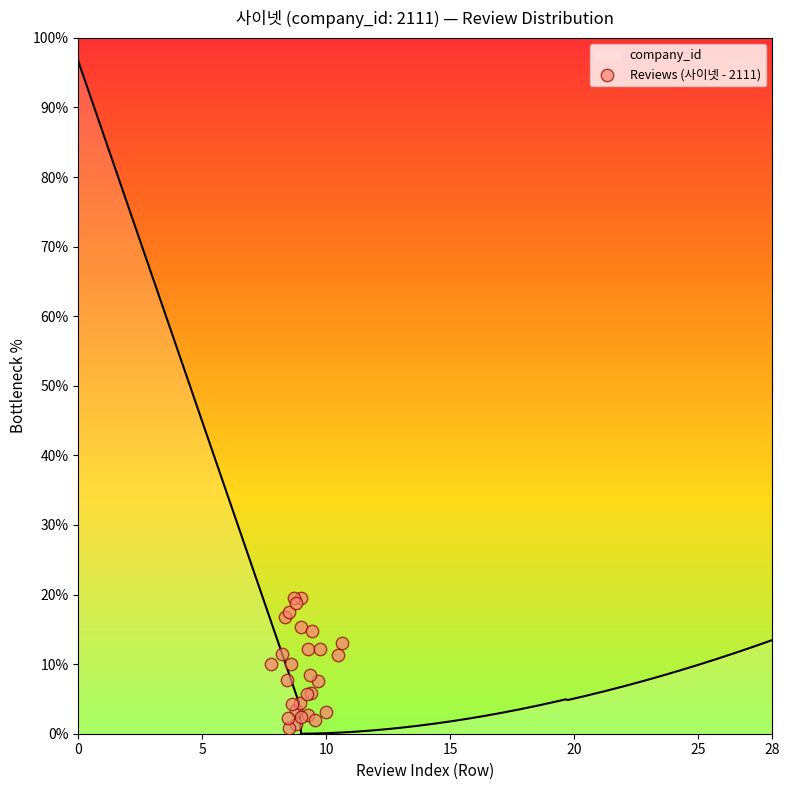

What is the change in value from 20 to 16?

+7.4